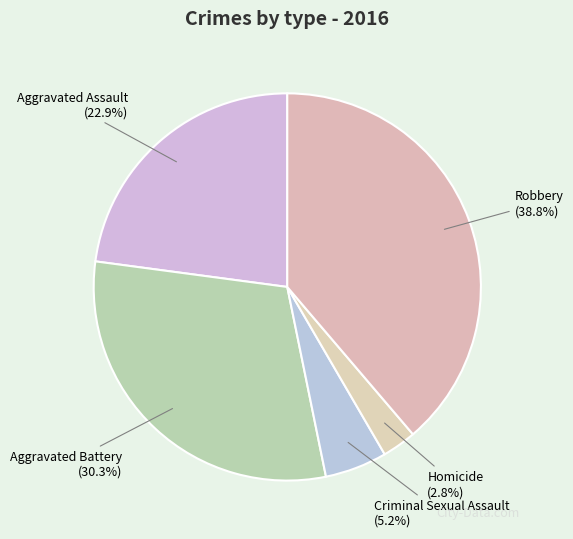

Rank the categories by value from lowest to highest.

Homicide, Criminal Sexual Assault, Aggravated Assault, Aggravated Battery, Robbery